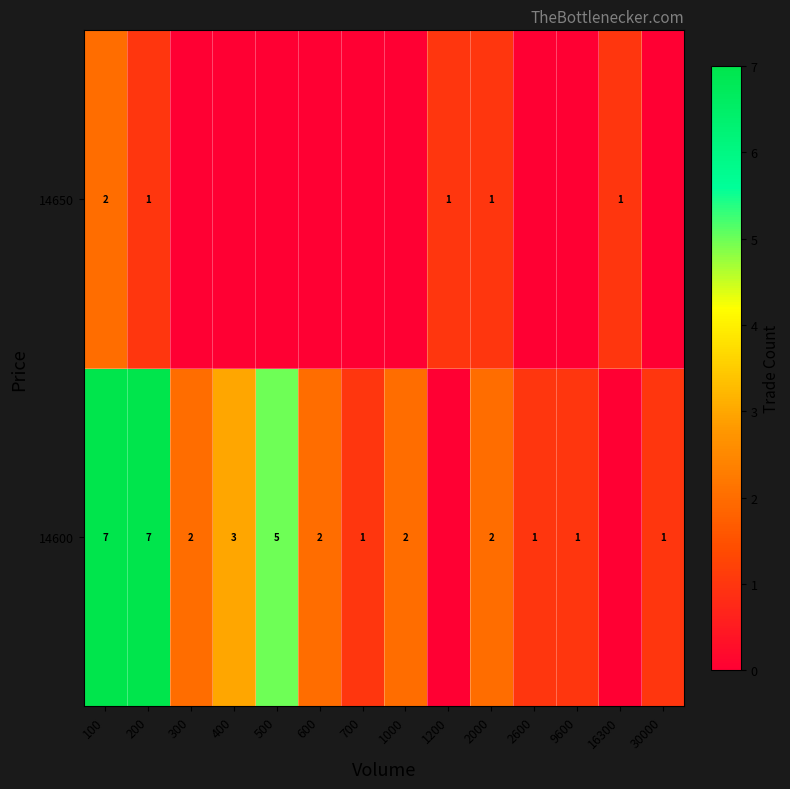

Rank the categories by row_0 value from lowest to highest.

1200, 16300, 700, 2600, 9600, 30000, 300, 600, 1000, 2000, 400, 500, 100, 200